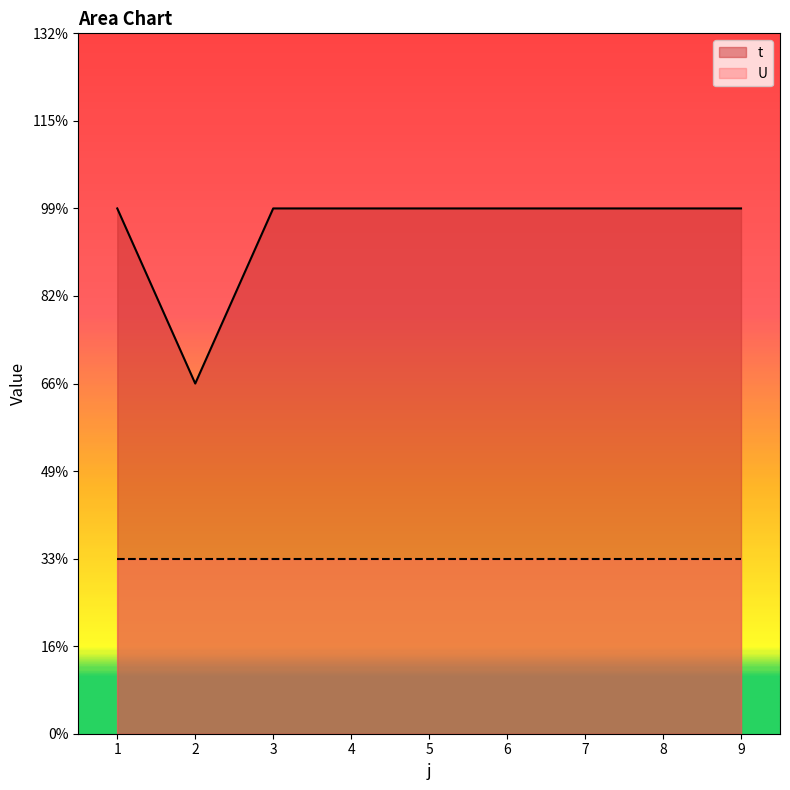

Reading left to right, list all the values displayed in this chart.

1=3	2=2	3=3	4=3	5=3	6=3	7=3	8=3	9=3